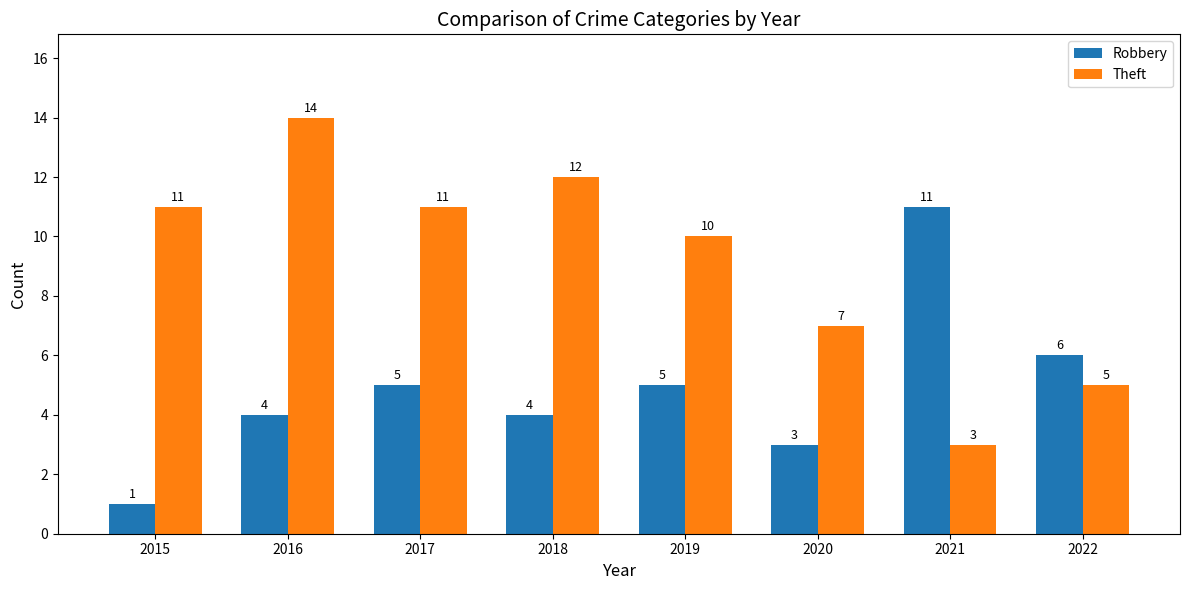

What is the difference between the highest and lowest values at 2022?

1